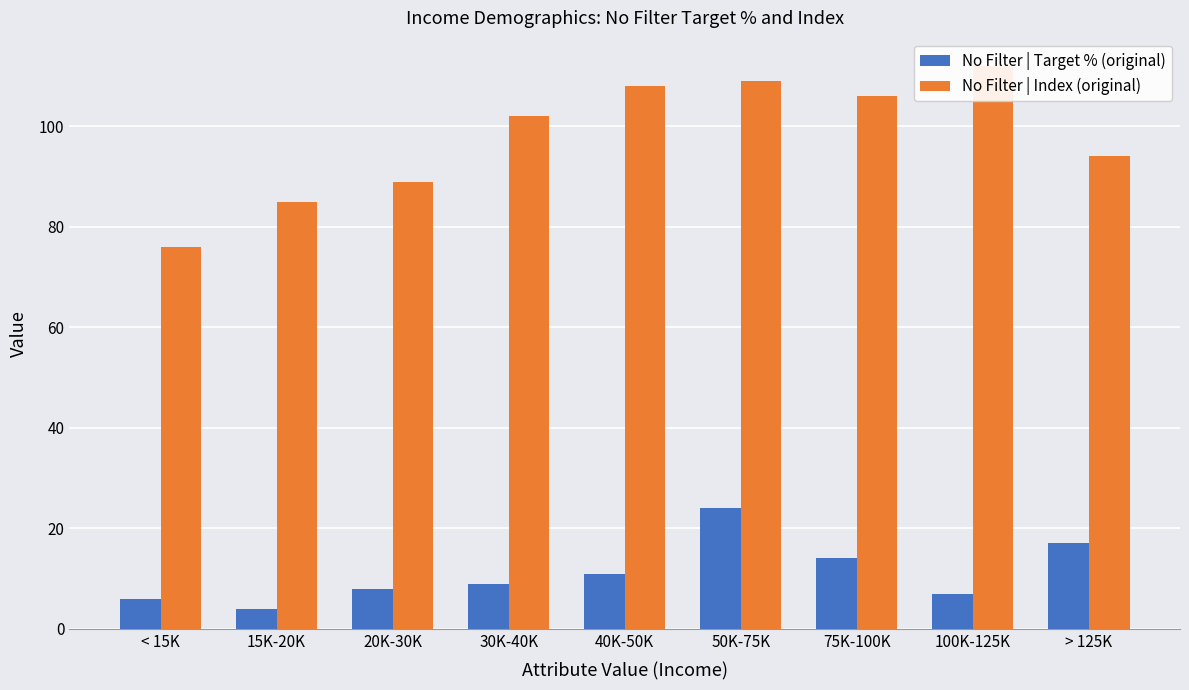

Which series has the largest total across all categories?

No Filter | Index (original)